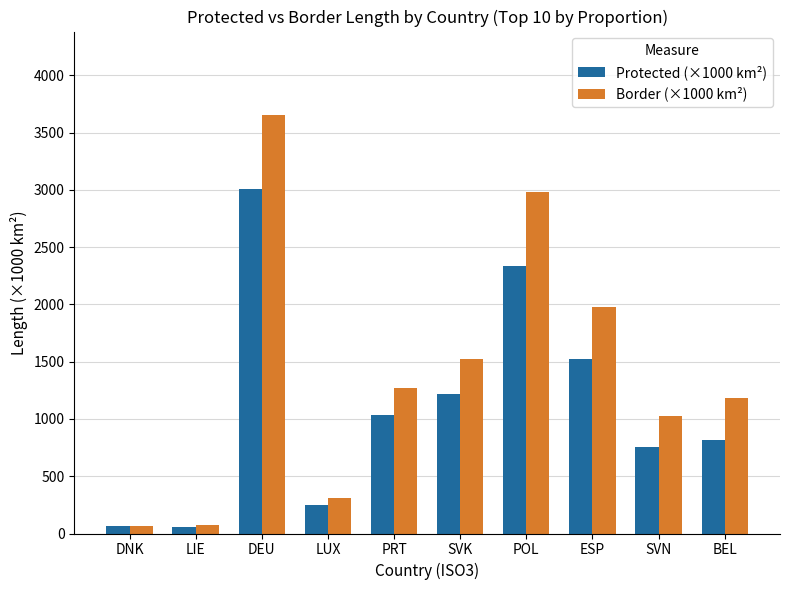

What is the value of the Border (×1000 km²) bar at the 10th from the left?

1178.7